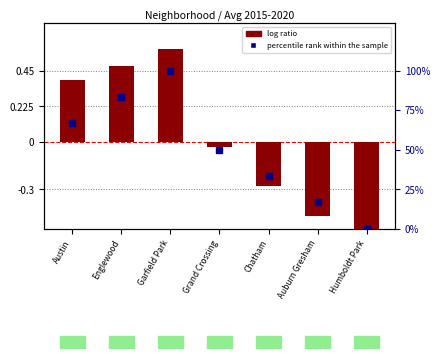

At how many categories does at least one series exceed 13?

6